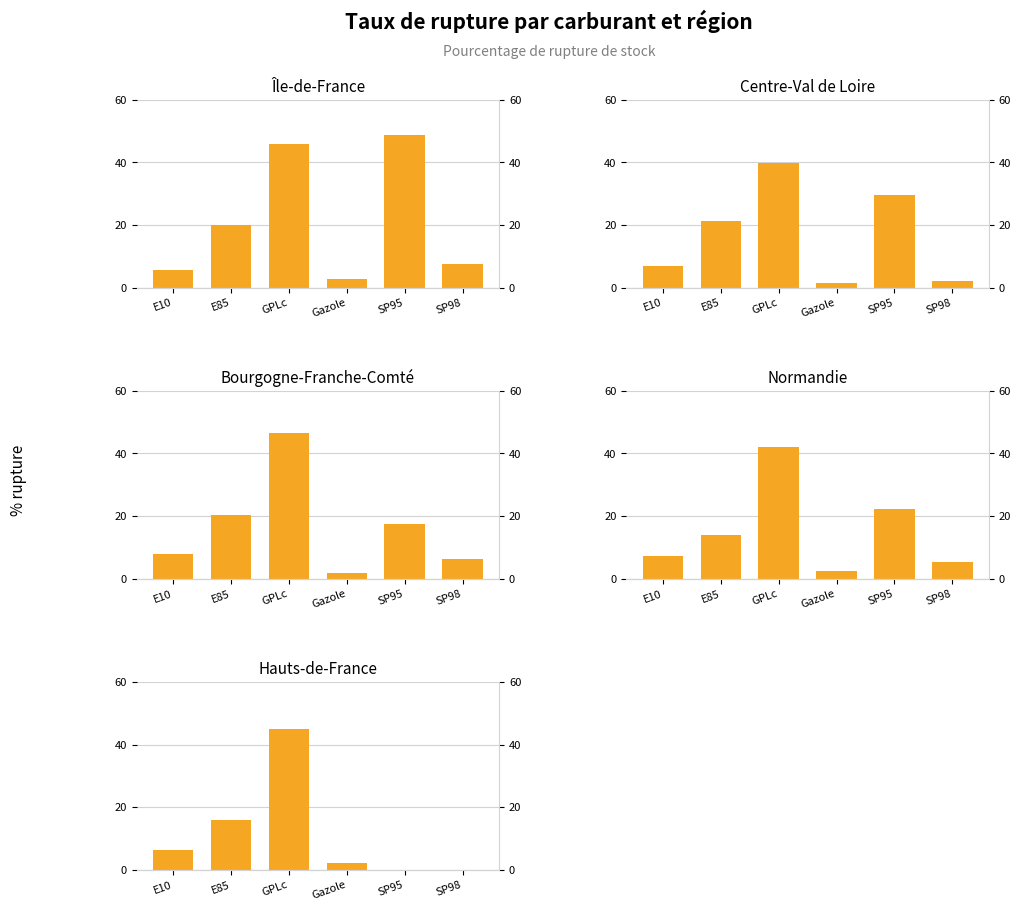

Reading left to right, what are all the values shown in this chart?

Île-de-France: 5.7	19.8	45.9	2.7	48.8	7.5
Centre-Val de Loire: 7.0	21.2	39.8	1.4	29.7	2.2
Bourgogne-Franche-Comté: 7.8	20.4	46.6	1.8	17.4	6.2
Normandie: 7.3	13.9	42.1	2.3	22.2	5.2
Hauts-de-France: 6.2	15.9	45.0	2.0	0.0	0.0